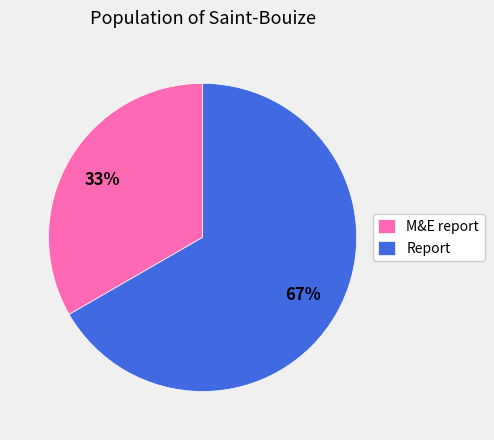

Combined, do Report and M&E report account for over 50%?

Yes